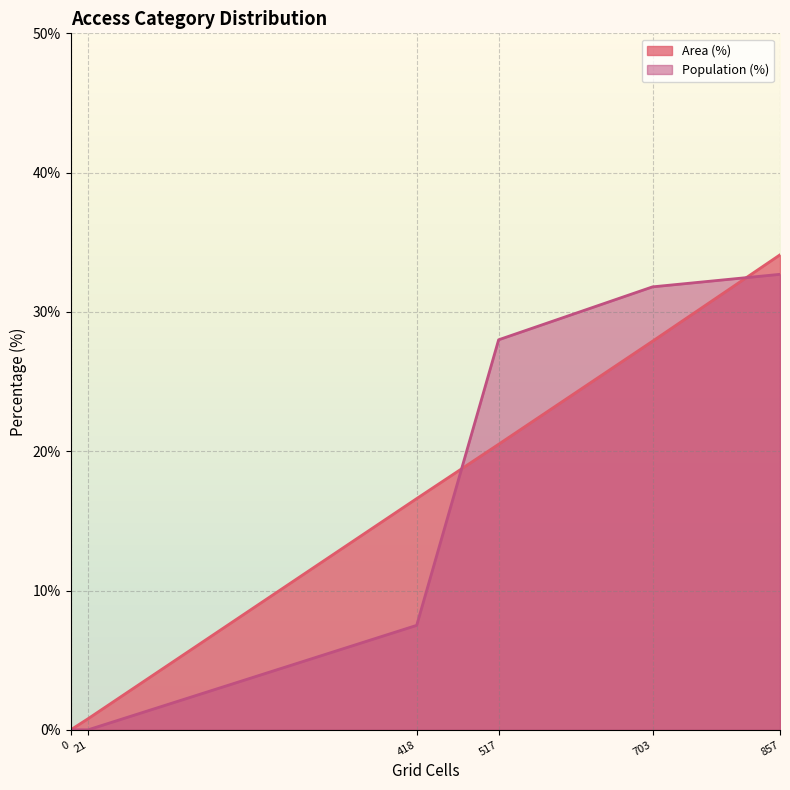

At which category is the sum across all series the highest?

857